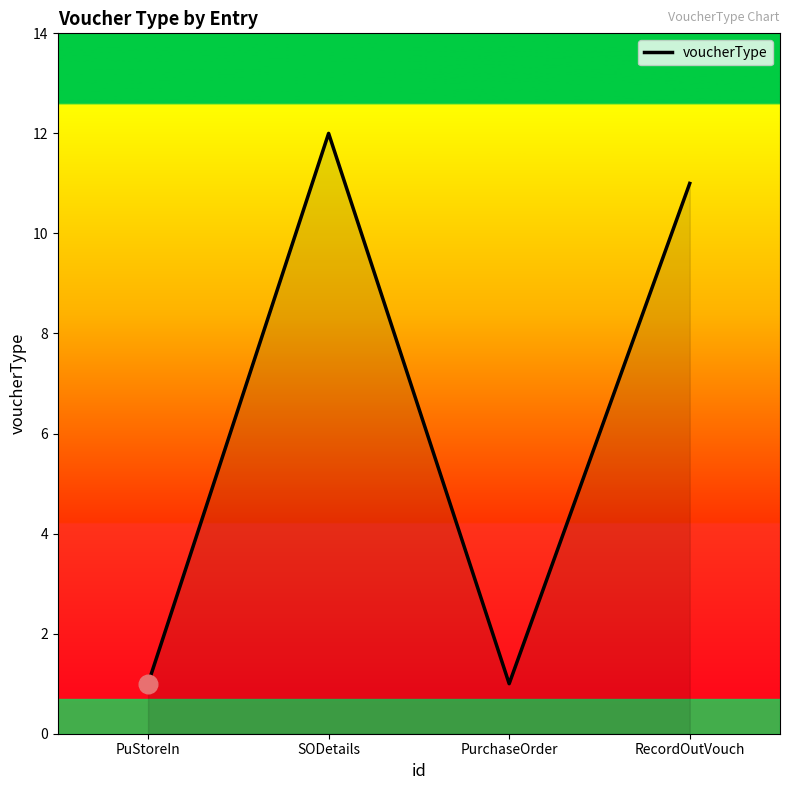

Between RecordOutVouch and PurchaseOrder, which is larger?

RecordOutVouch